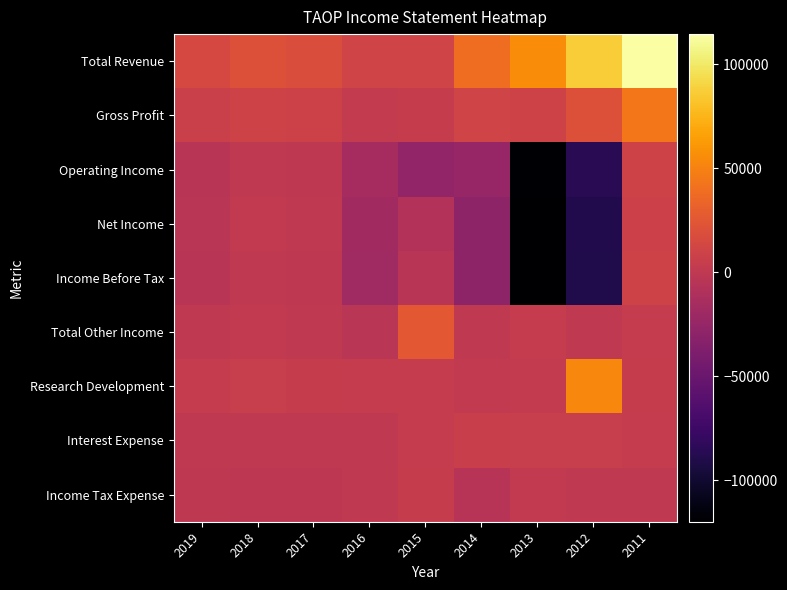

Rank the series at 2014 from highest to lowest value.

Total Revenue, Gross Profit, Interest Expense, Research Development, Total Other Income, Income Tax Expense, Operating Income, Income Before Tax, Net Income